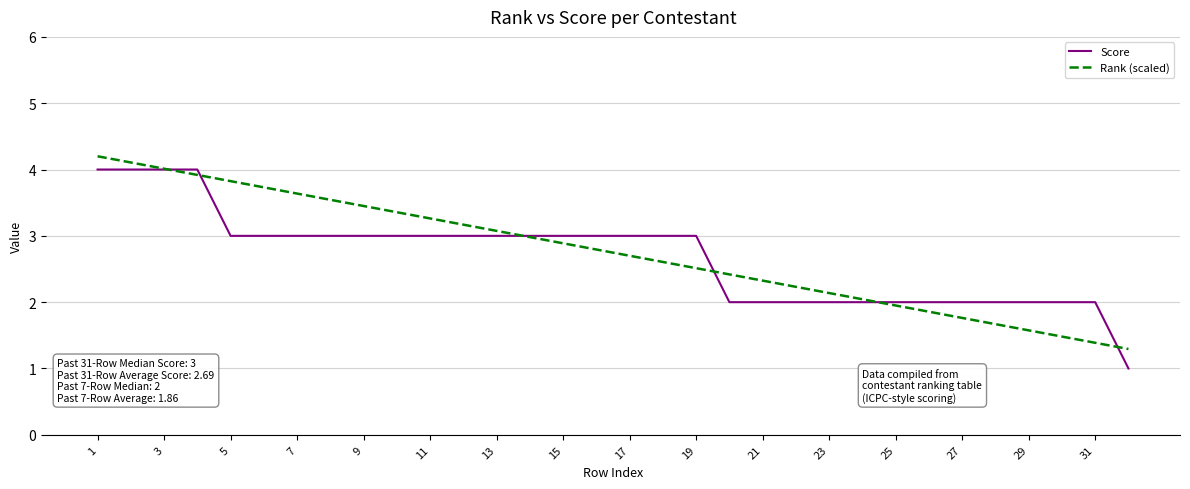

What is the minimum value shown in the chart?

1.0